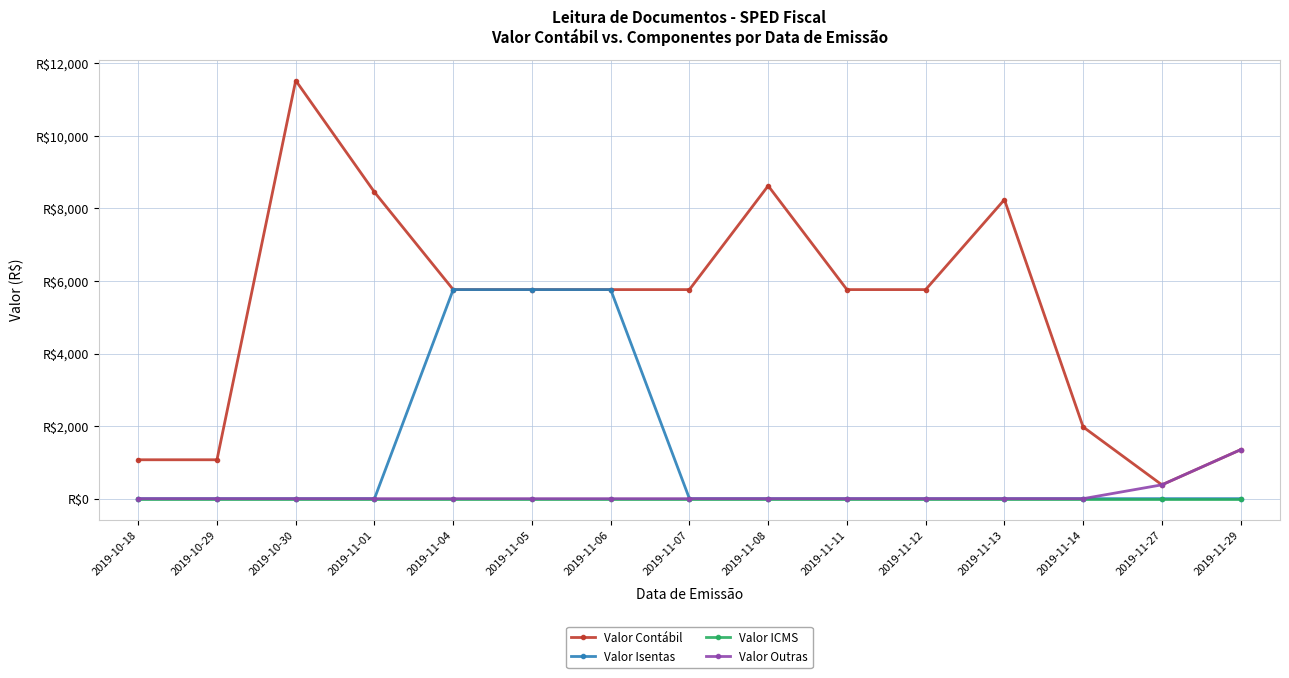

True or false: Valor Outras and Valor Isentas cross at least once.

False